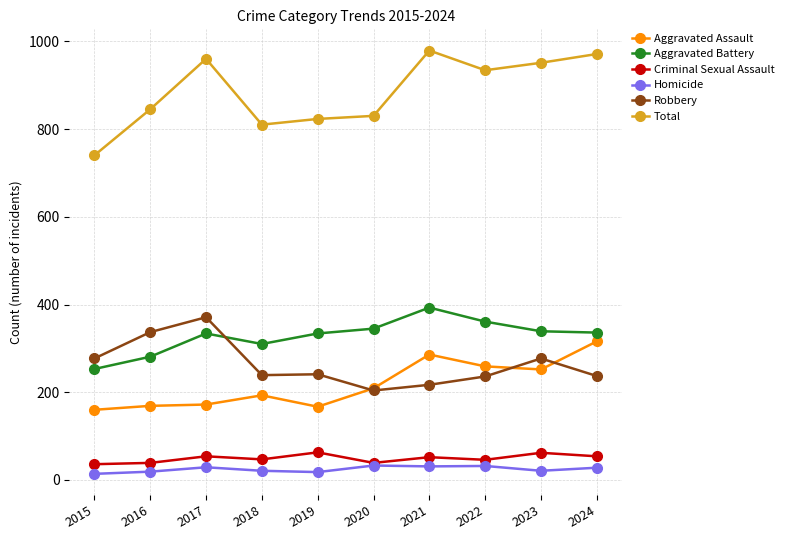

Which series has the largest range (max minus min)?

Total